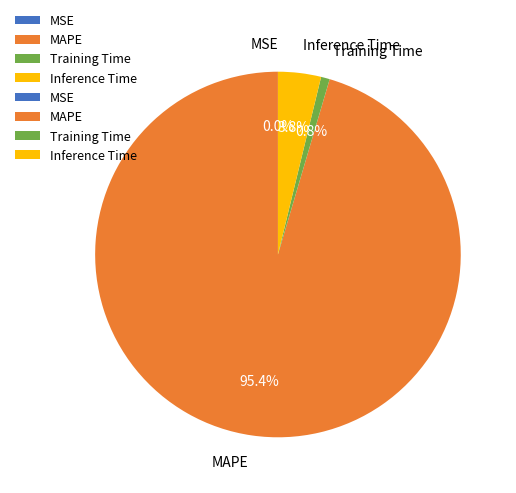

Is it true that Training Time is 1% of the pie?

True